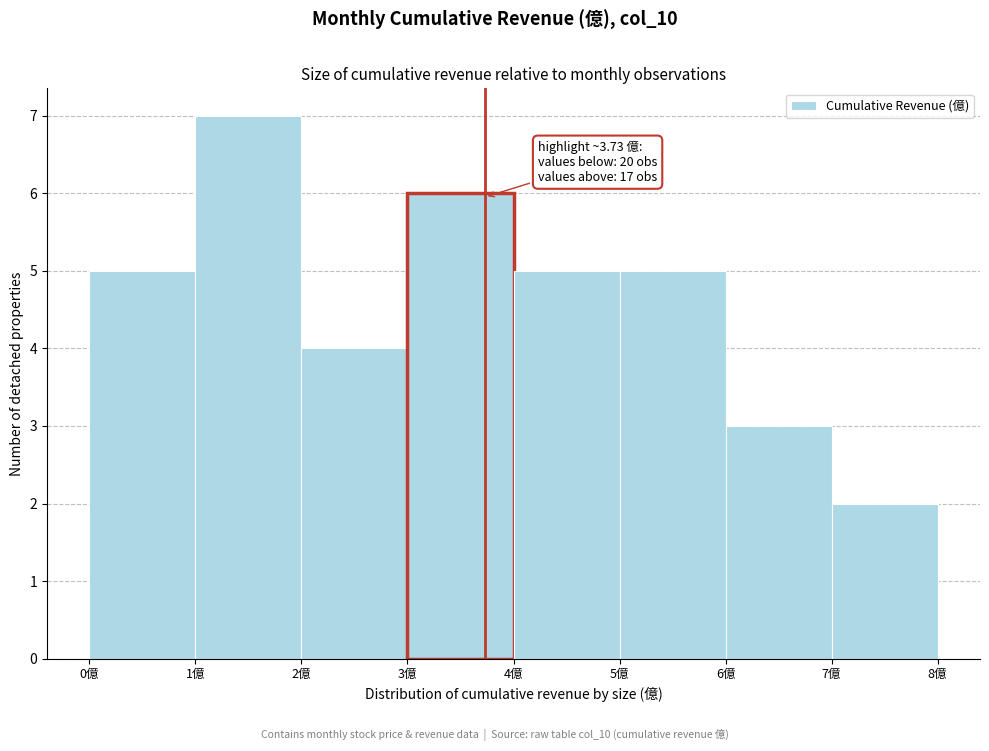

Which range on the x-axis has the tallest bar?

1 to 2